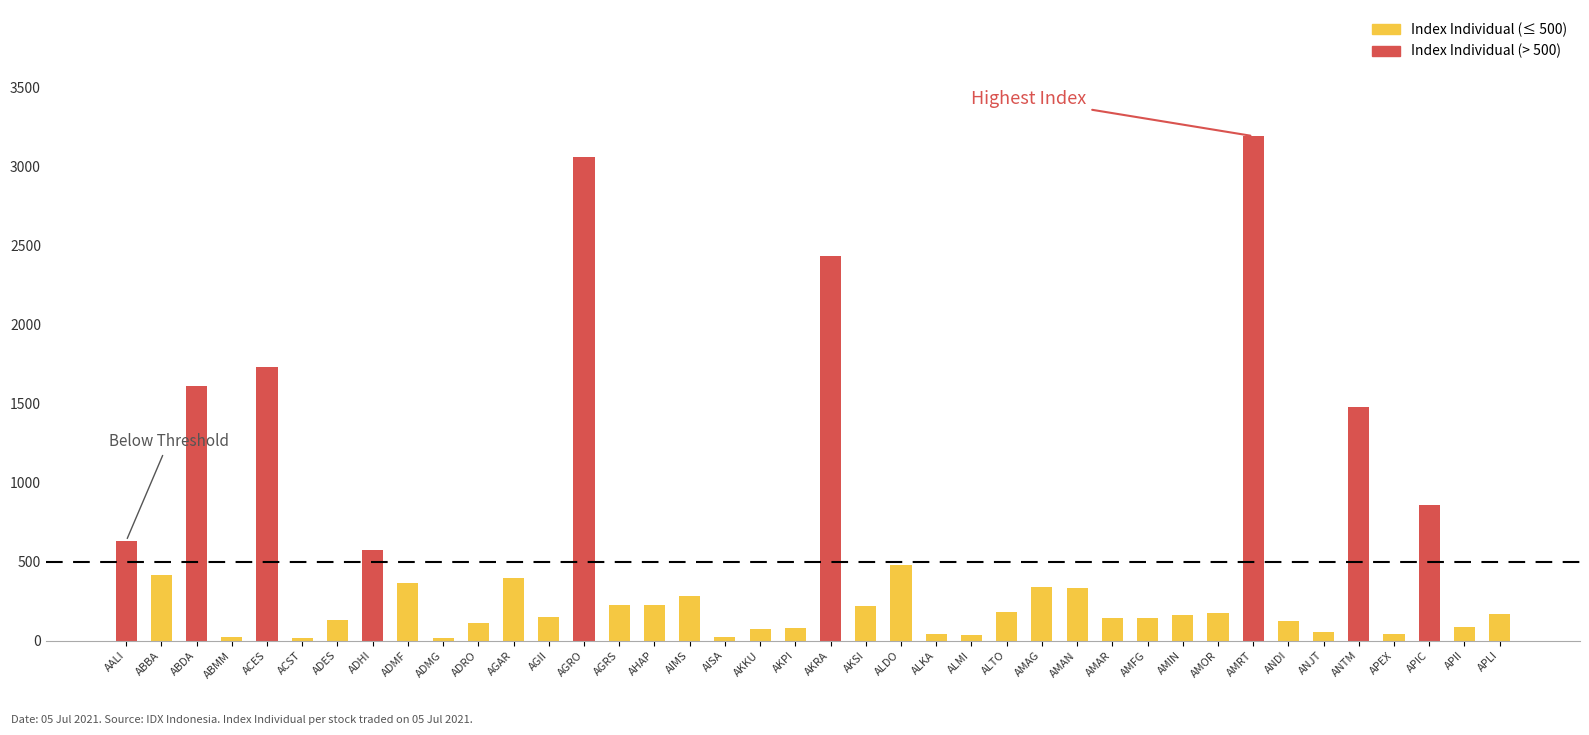

Between AISA and ANDI, which is larger?

ANDI